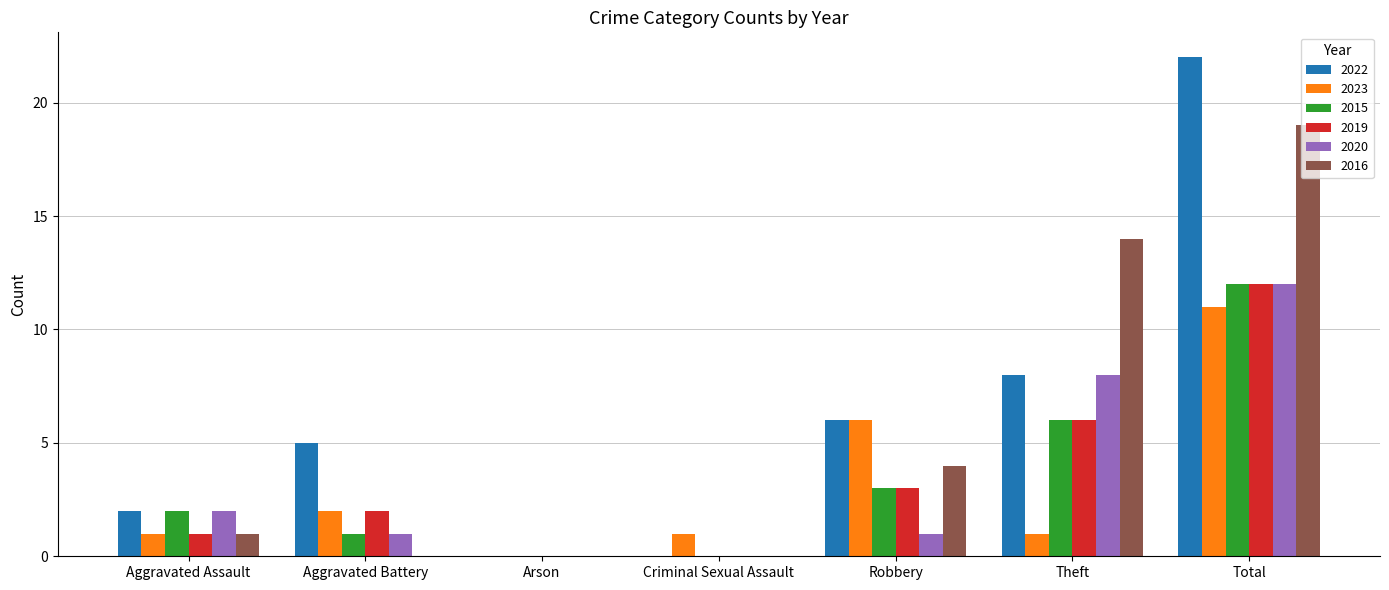

The 2019 series shows -8 at Arson. True or false?

False